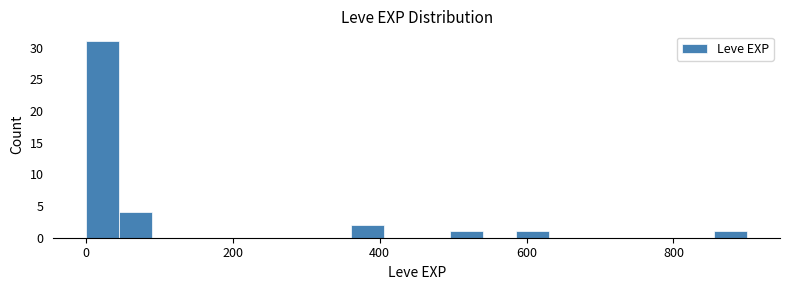

Read against the x-axis, roughly where is the centre of the tallest bar?

20